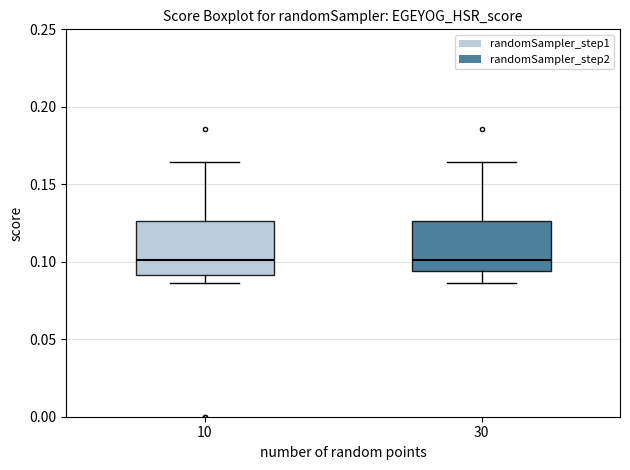

Reading left to right, transcribe this box plot: for each box, give where its median line is, the range the box spans, and where its two whiskers end, as read against the y-axis. The values are not printed on the chart, so give them approximately, as read against the axis.

10: median 0.100, box 0.090 to 0.125, whiskers 0.085 to 0.165
30: median 0.100, box 0.095 to 0.125, whiskers 0.085 to 0.165